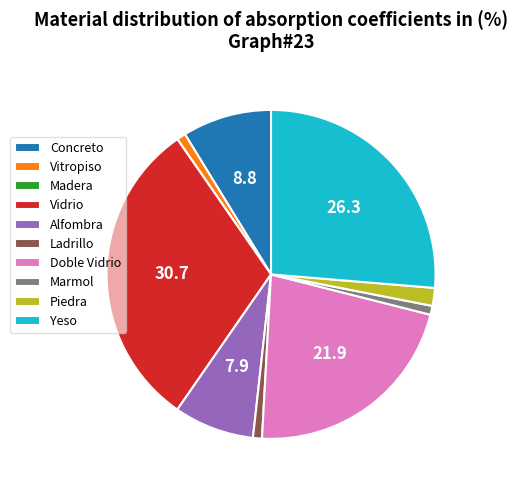

Is the sum of Doble Vidrio and Concreto greater than half?

No